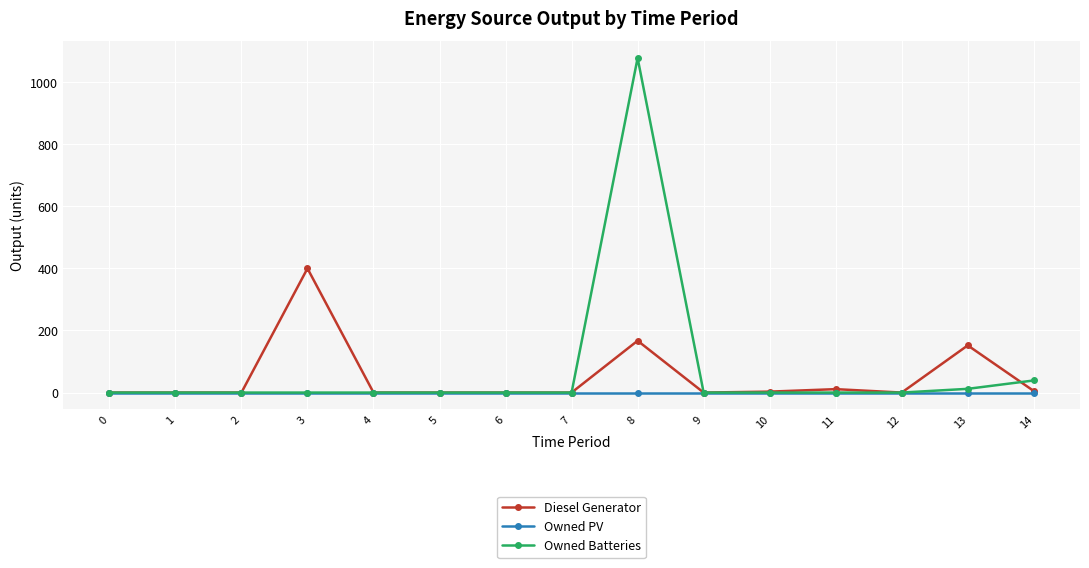

Which series has the largest total across all categories?

Owned Batteries